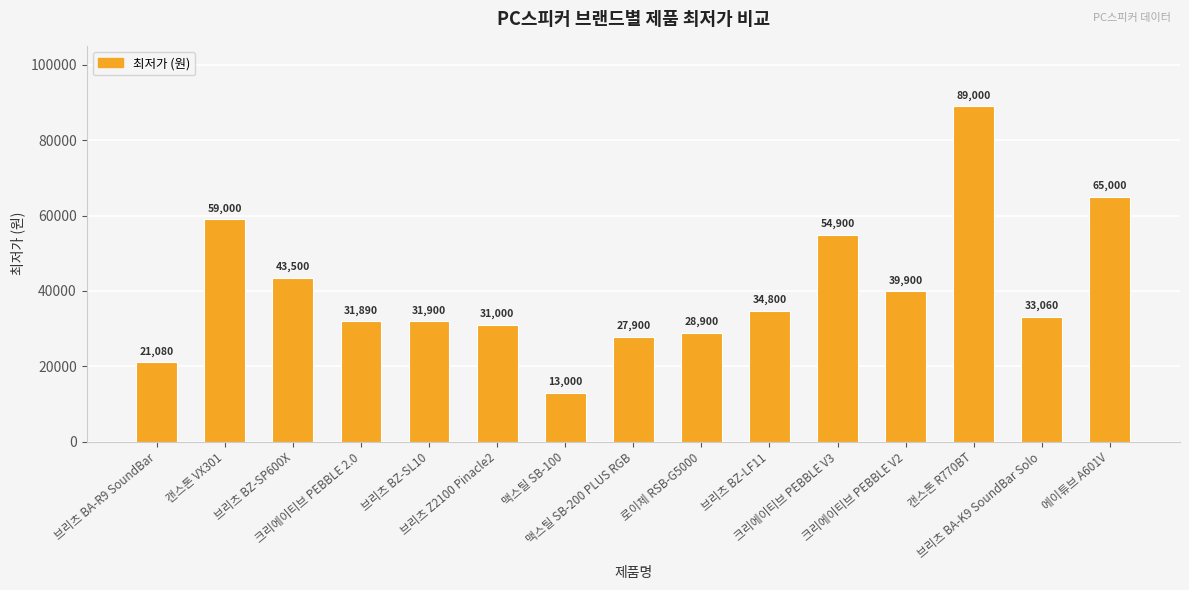

What is the average value?

40322